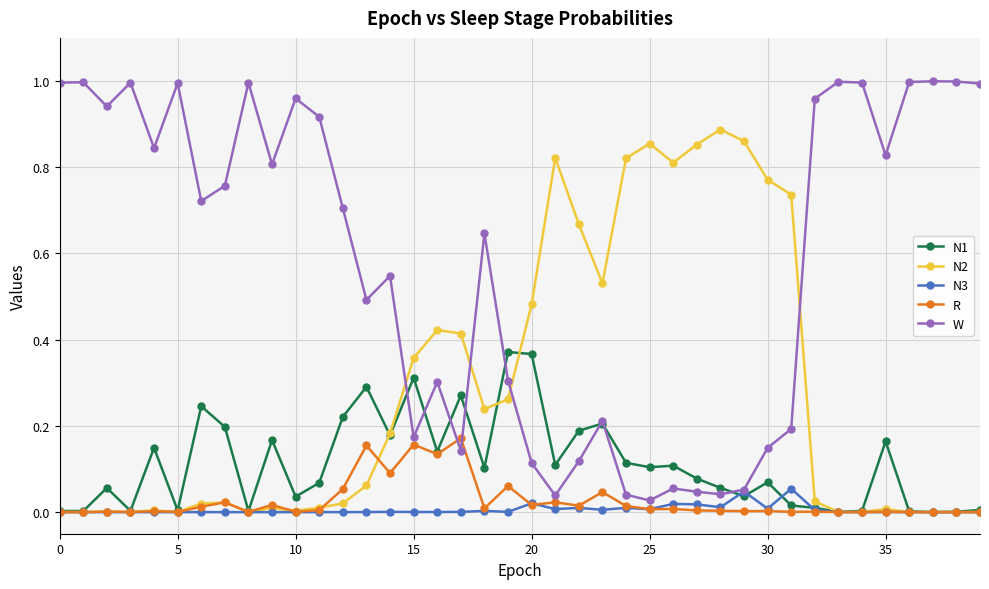

Which series ends up on top after the final intersection of W and R?

W